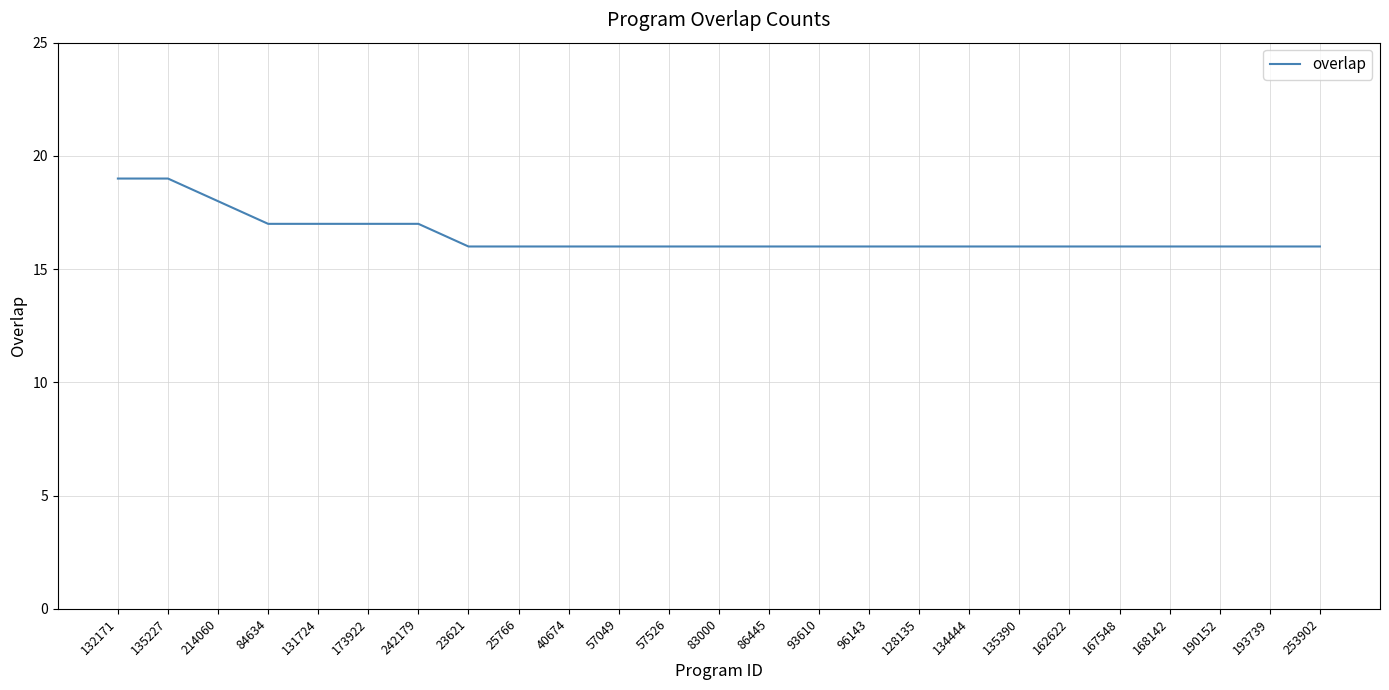

What is the greatest value displayed?

19